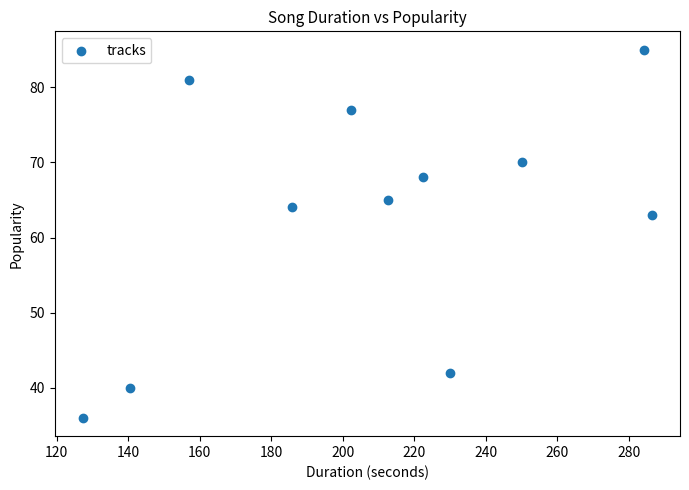

What is the average Y value?

63